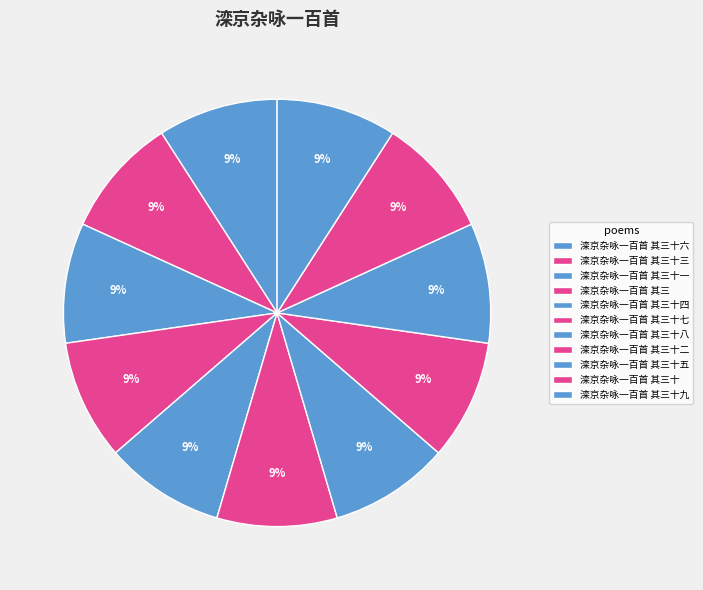

Count the number of slices in the pie.

11